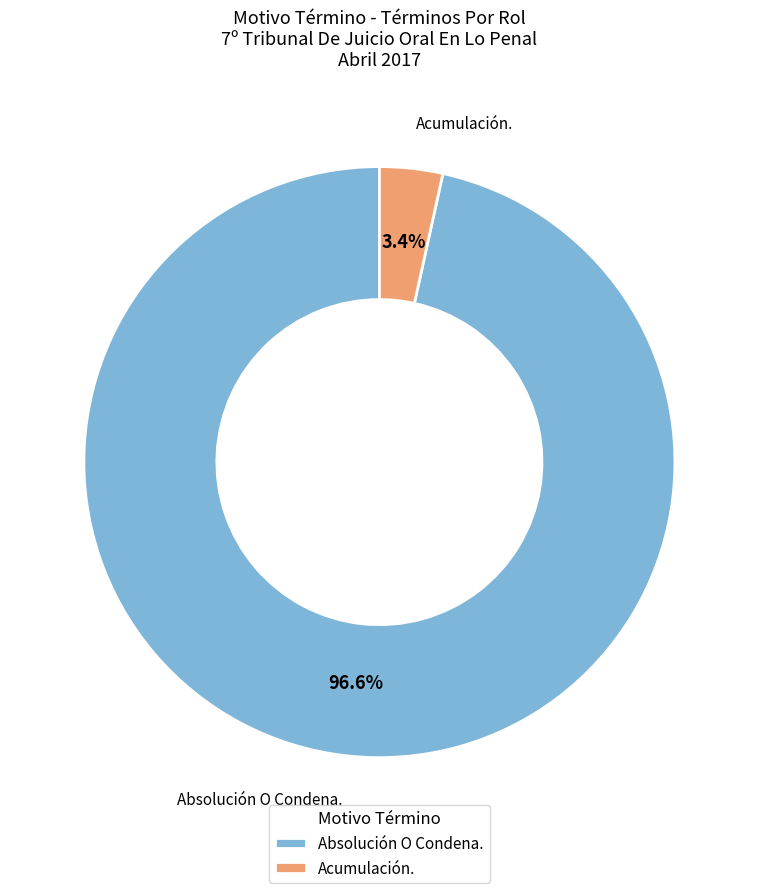

How much of the chart is everything except Absolución O Condena.?

3.4%